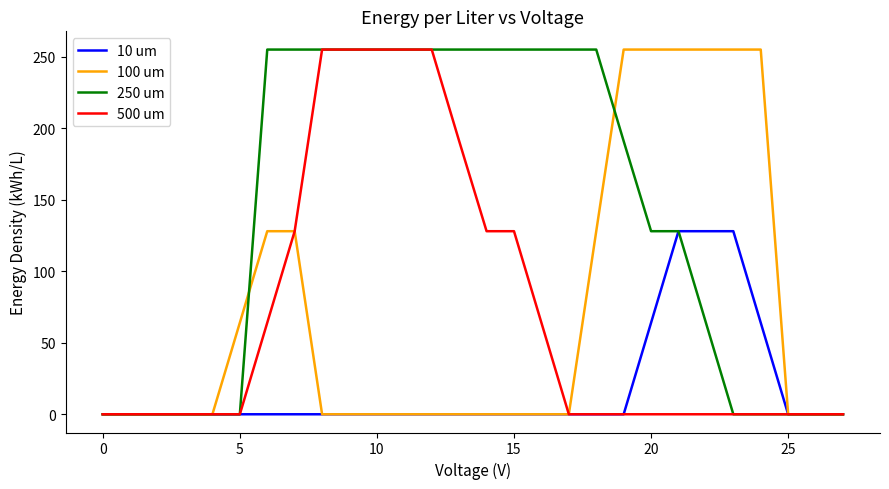

At how many categories does at least one series exceed 7?

20